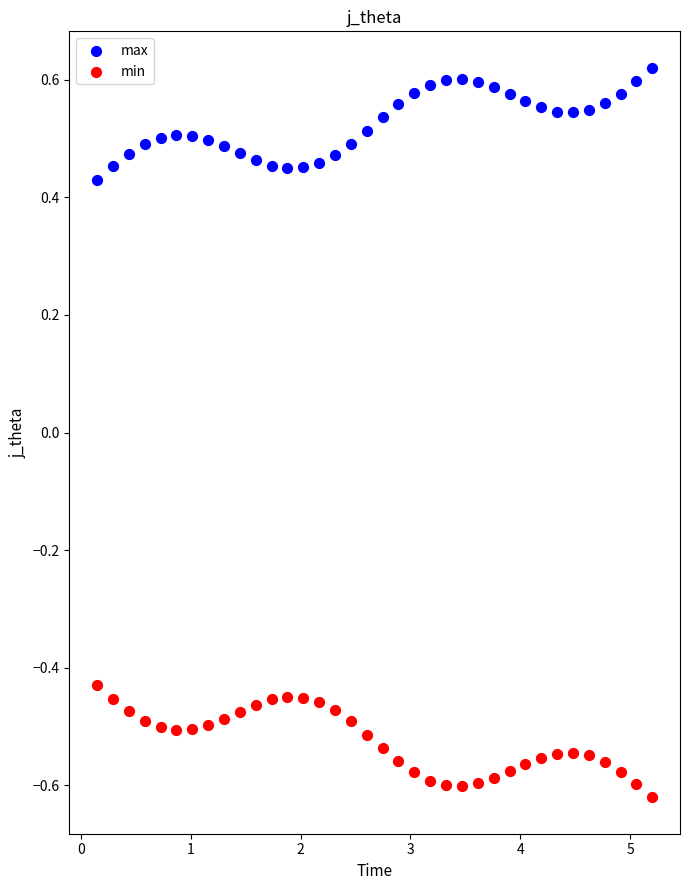

Which series reaches the maximum Y coordinate?

max